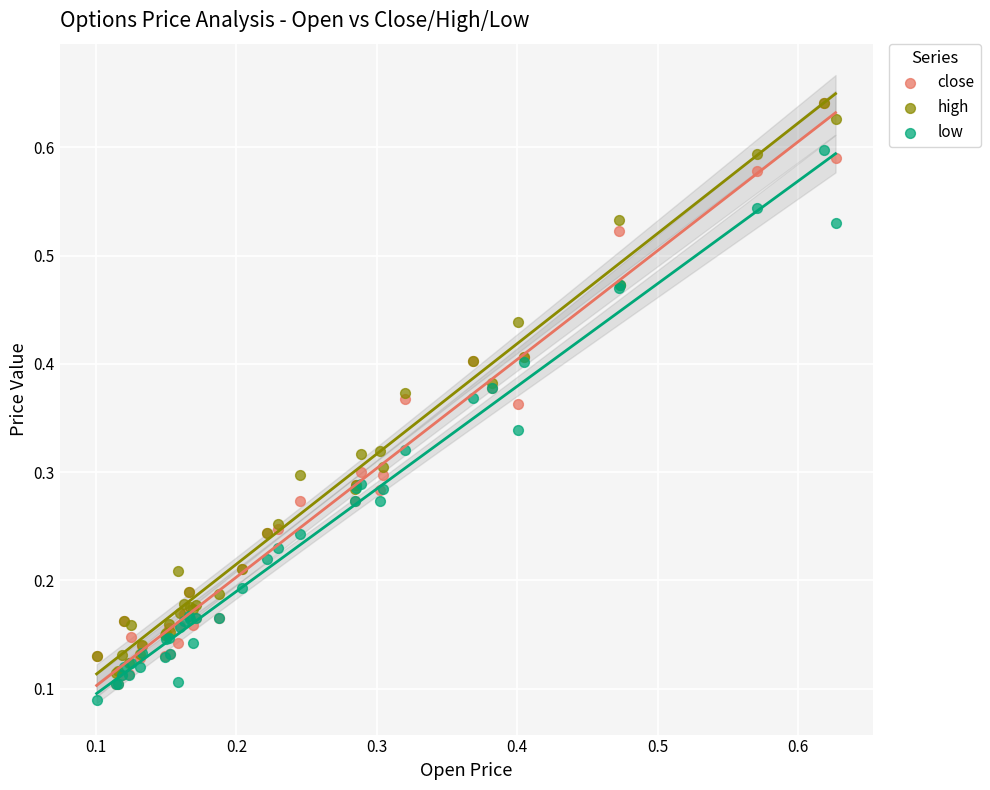

What are all the series names shown in the legend?

close, high, low